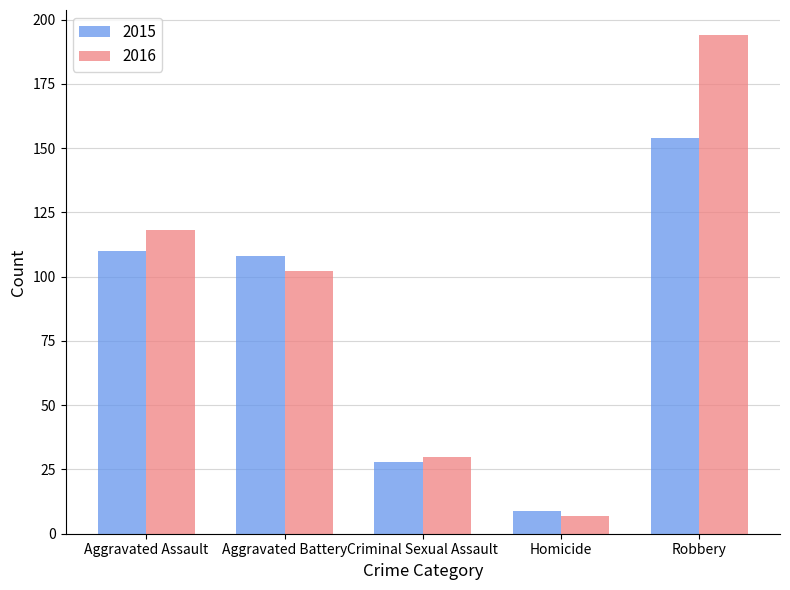

What is the average value of the 2016 series?

90